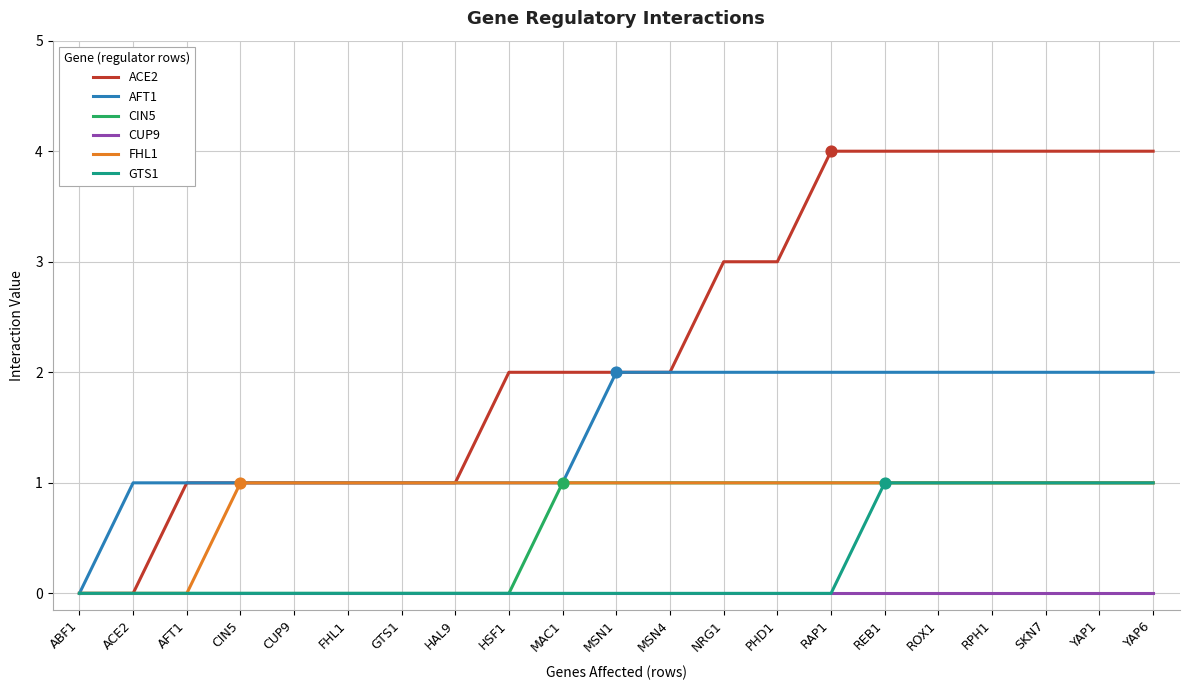

Which series has the widest spread of values?

ACE2